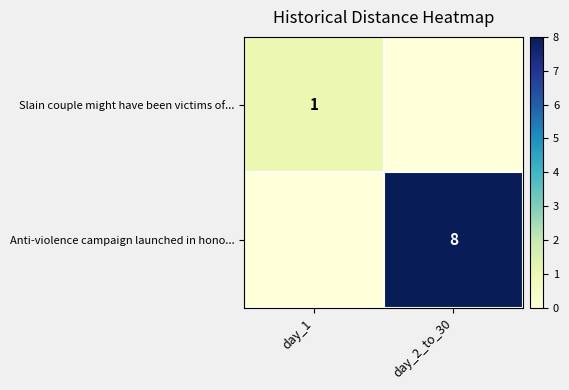

Is it true that Slain couple might have been victims of... equals 2 at day_1?

False